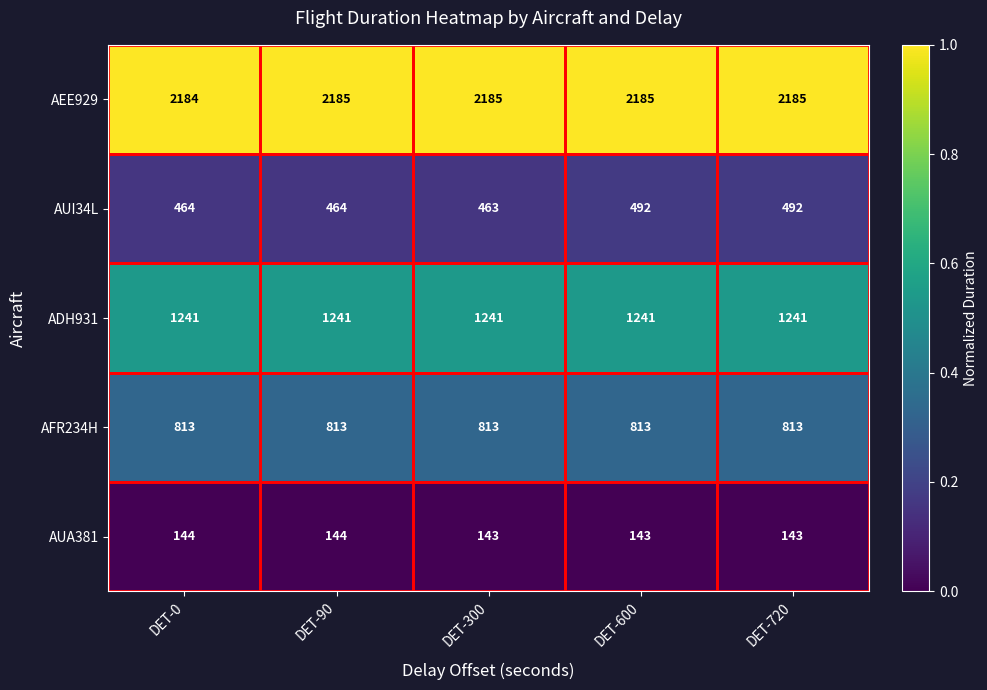

How many categories are shown in the chart?

5